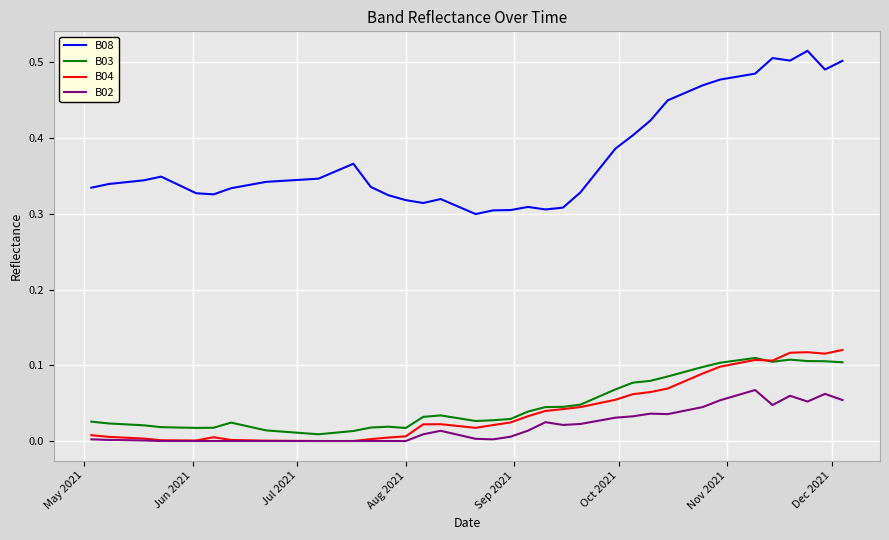

True or false: B08 and B02 cross at least once.

False